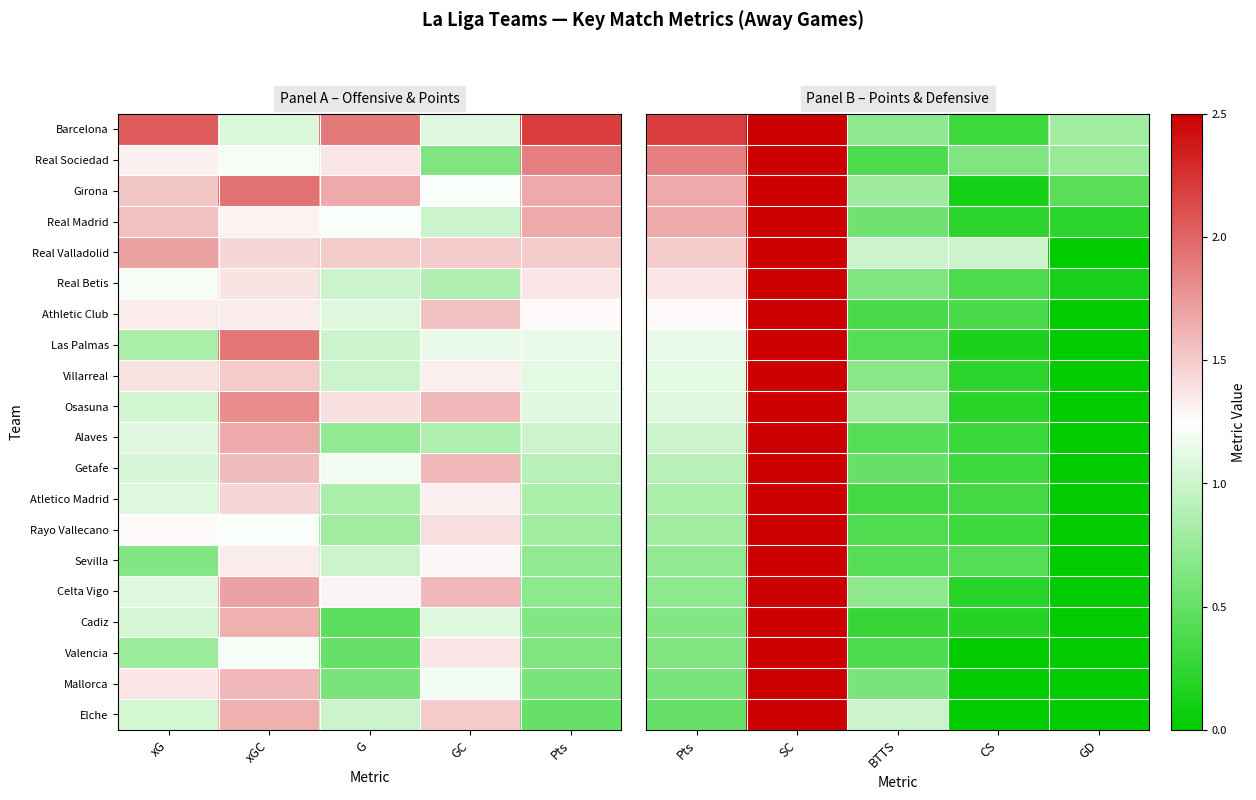

The Osasuna series shows -0.3 at GD. True or false?

False